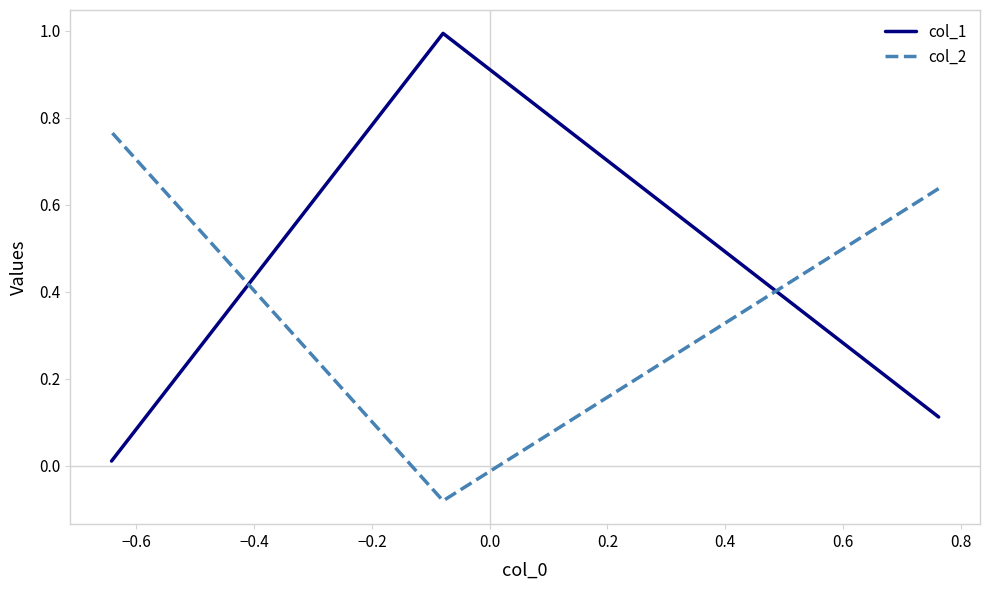

What is the minimum value shown in the chart?

-0.1